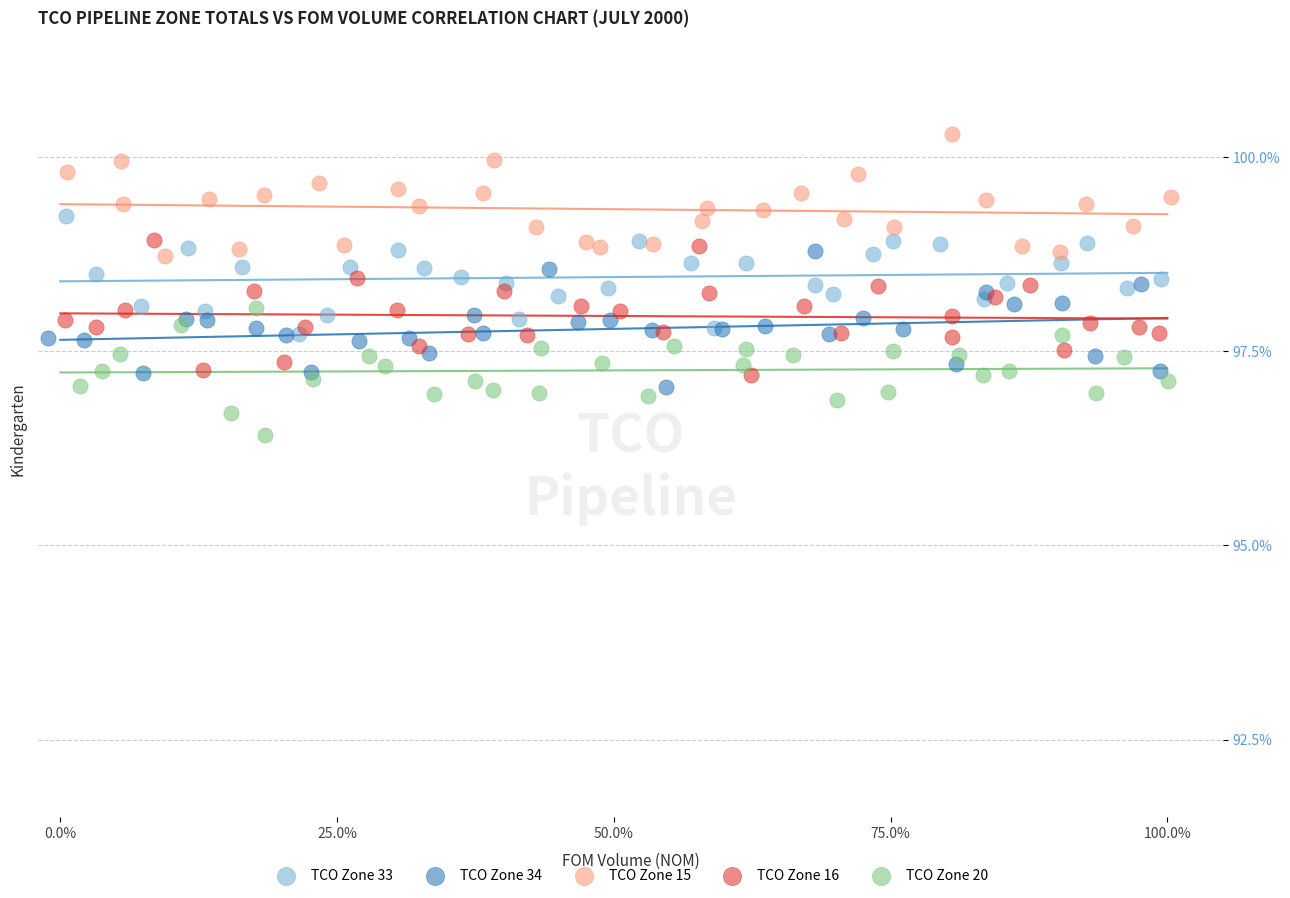

Which series contains the highest Y value?

TCO Zone 15